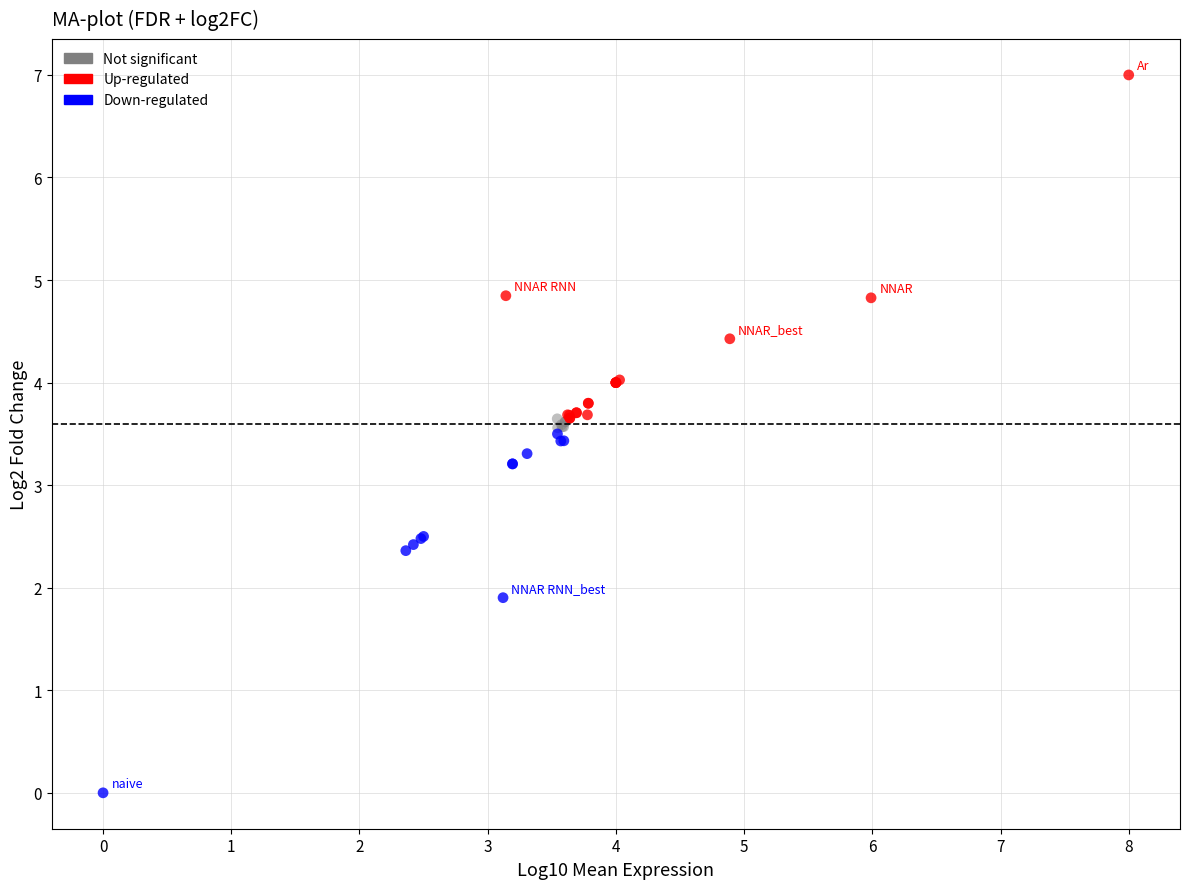

What are all the series names shown in the legend?

Not significant, Up-regulated, Down-regulated